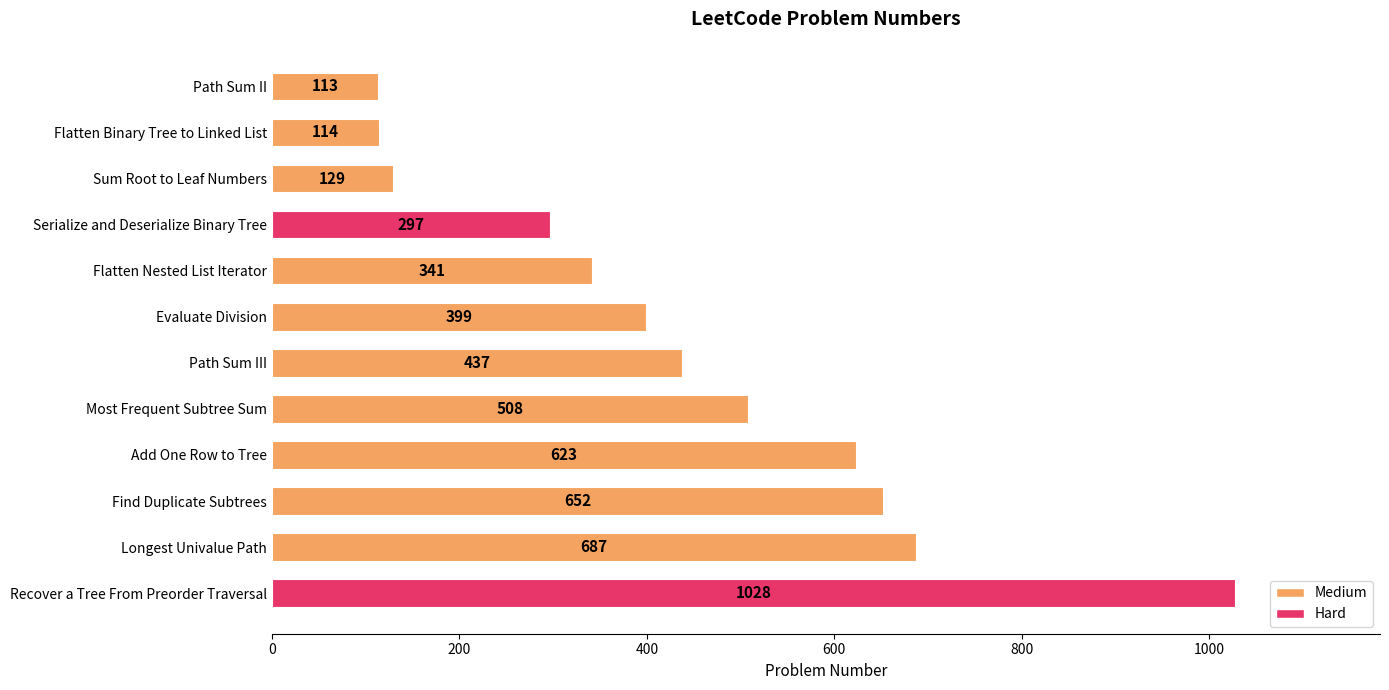

What is the label of the 4th bar from the bottom?

Add One Row to Tree